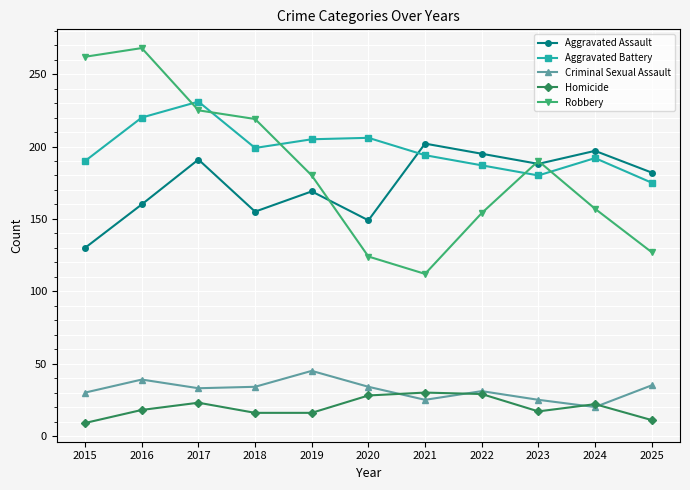

What is the value of the Aggravated Assault point at the 4th from the left?

155